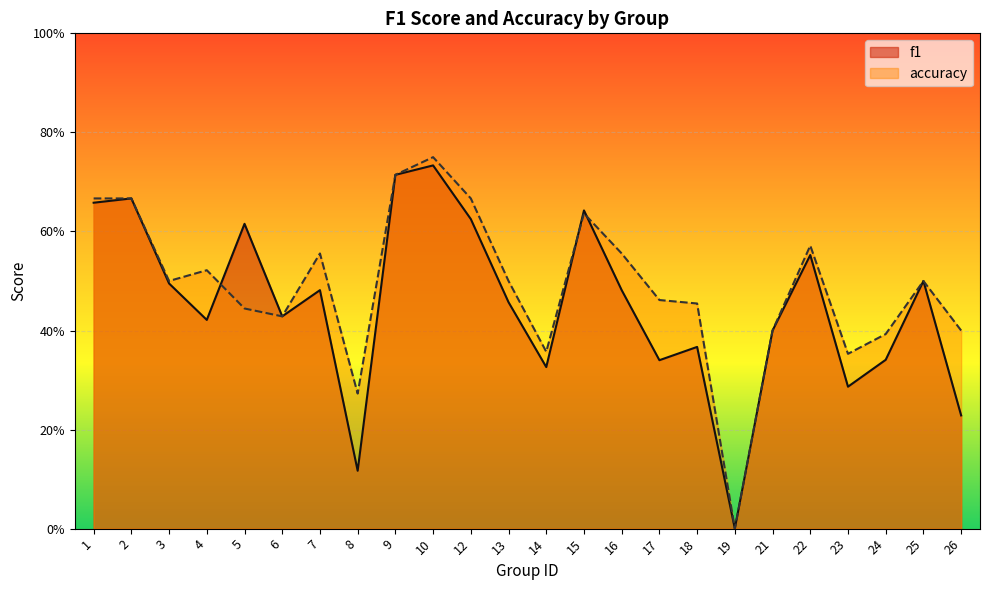

List the series in order of their peak value, lowest first.

f1, accuracy